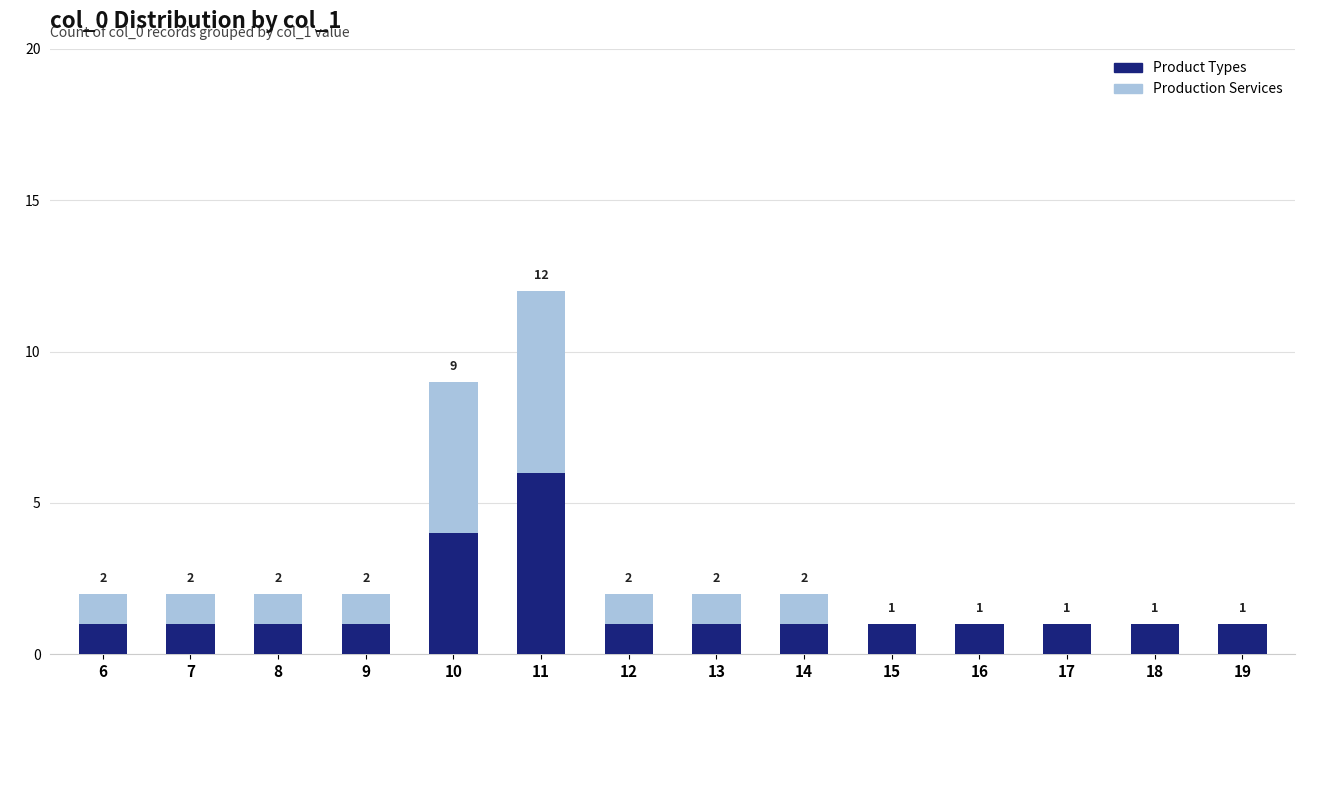

Are the bars grouped side by side (vs. stacked)?

No